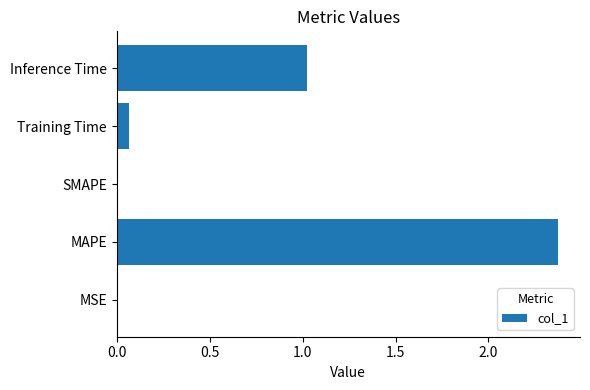

The chart shows a value of 0.0 at MSE. True or false?

True